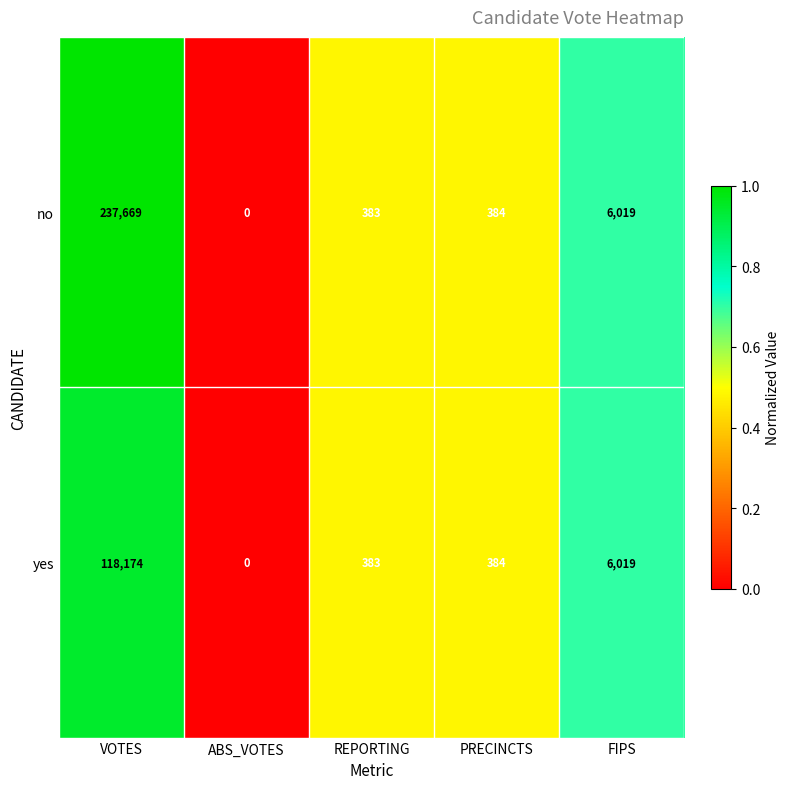

What is the total value across all series at FIPS?

12038